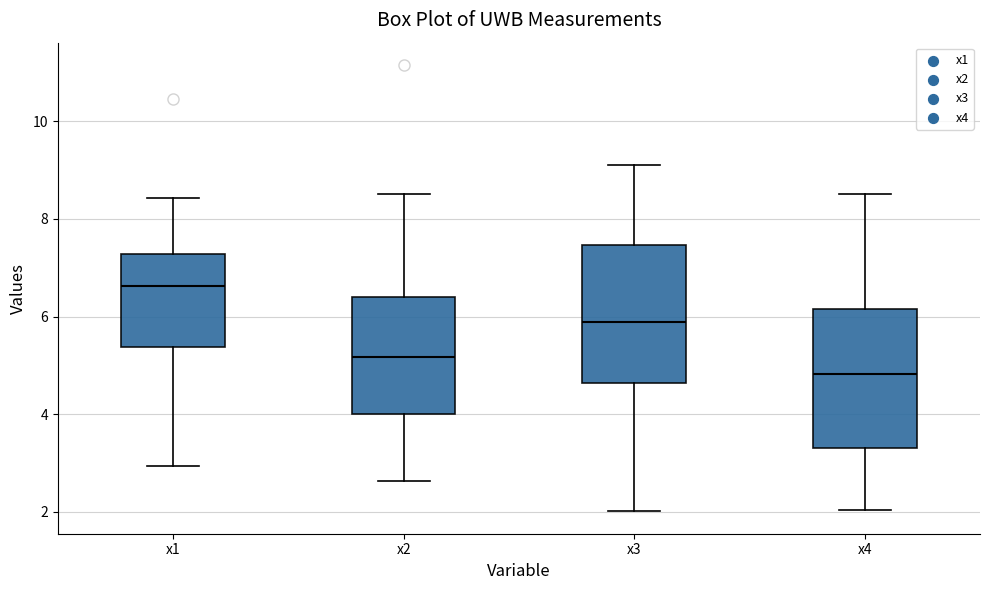

Which box has the lowest median line?

x4